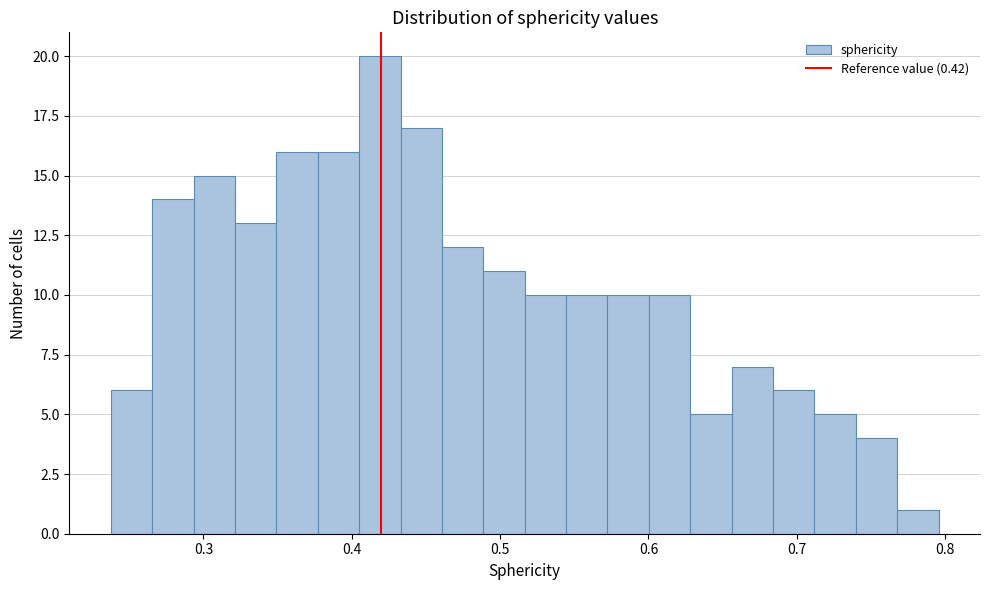

Around what value on the x-axis is the tallest bar? Give the approximate position of its centre, as read against the axis.

0.42